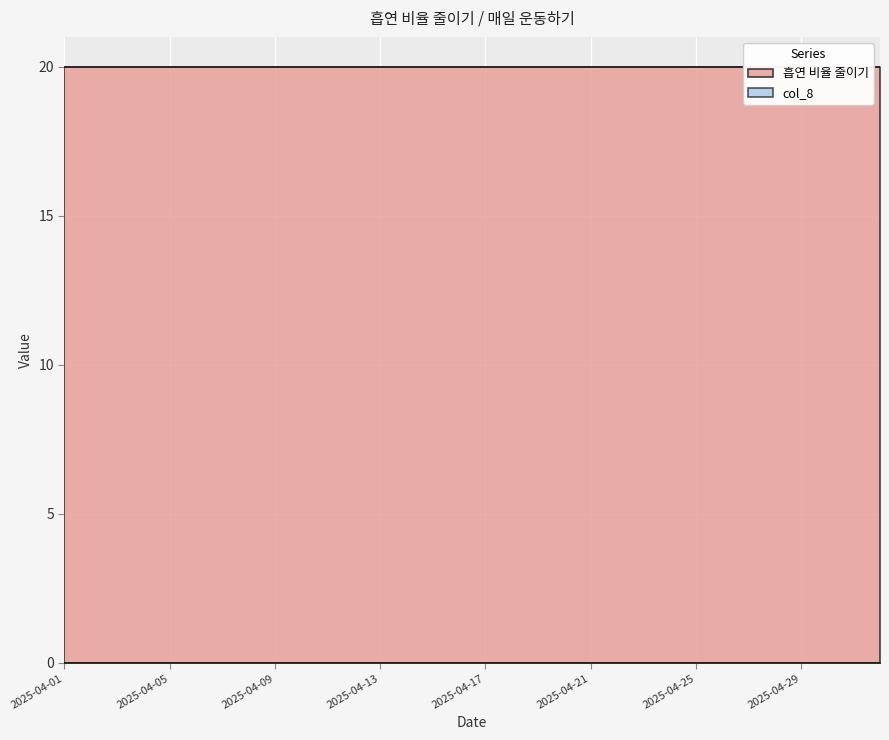

List the series in order of their peak value, highest first.

흡연 비율 줄이기, col_8